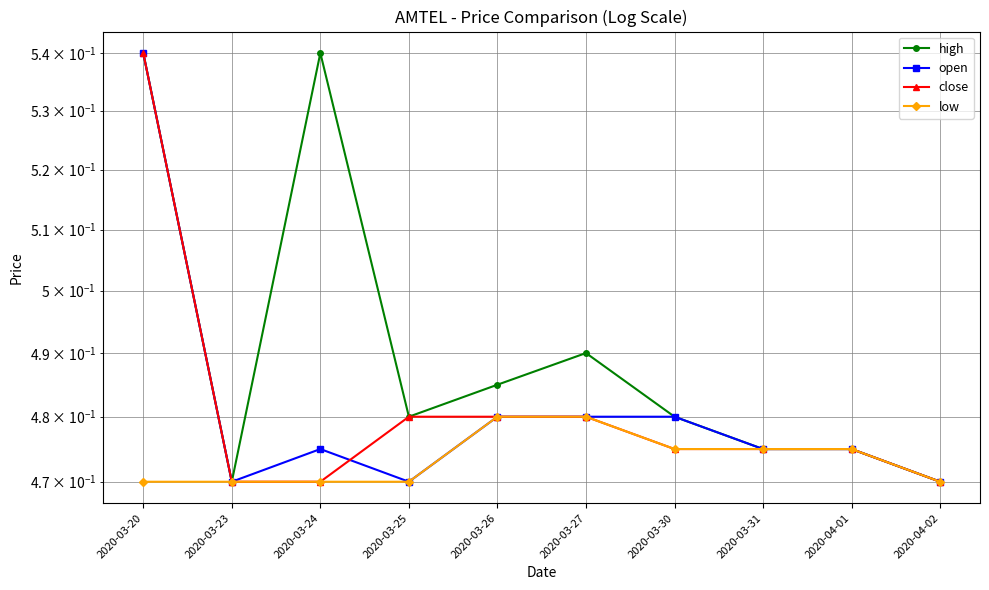

True or false: open and low cross at least once.

False